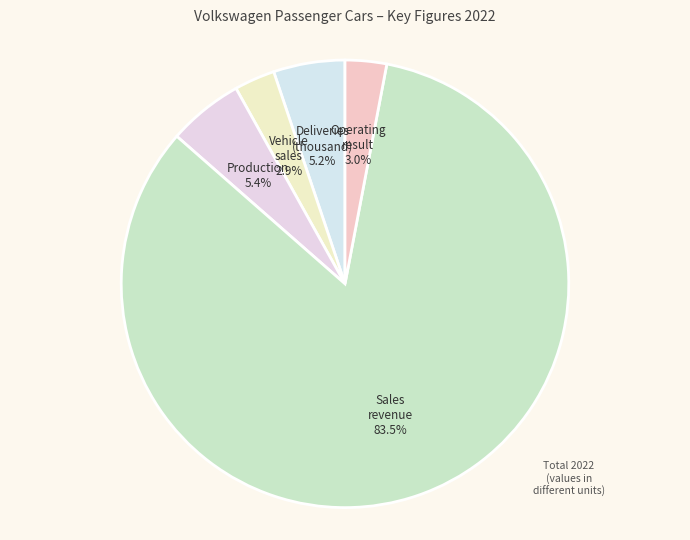

How many segments does this pie chart have?

5